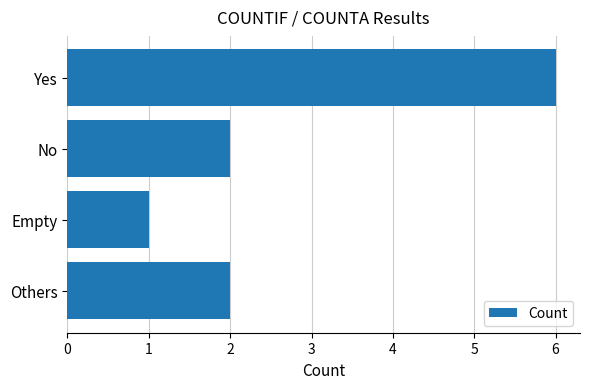

Between Yes and Empty, which is larger?

Yes